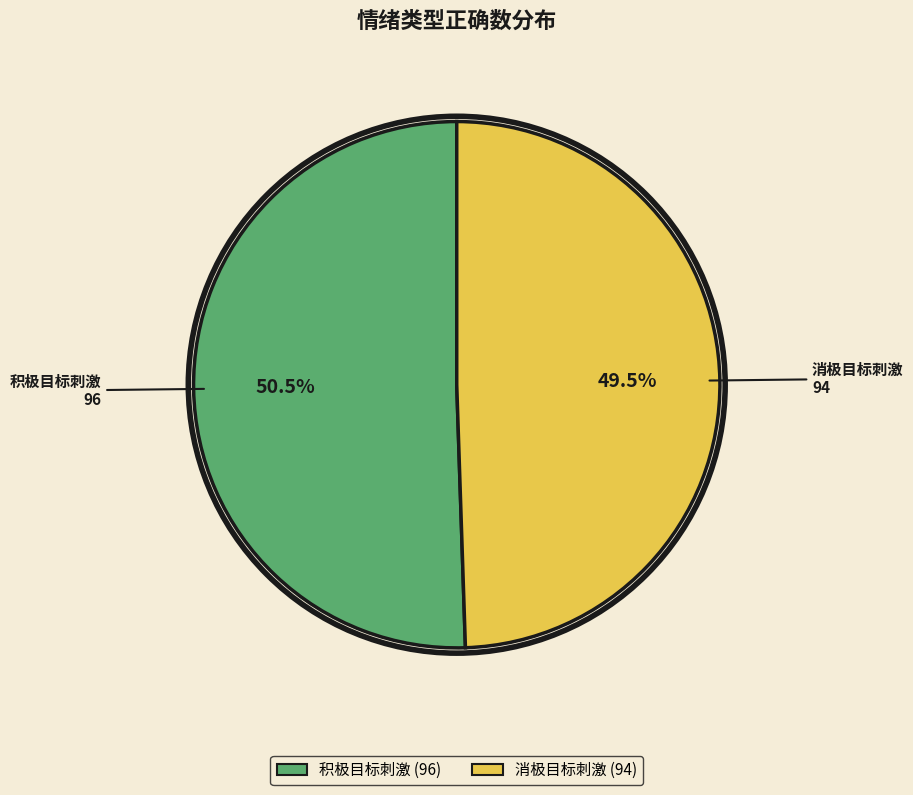

What is the ratio of the value at 消极目标刺激 to the value at 积极目标刺激?

1.0